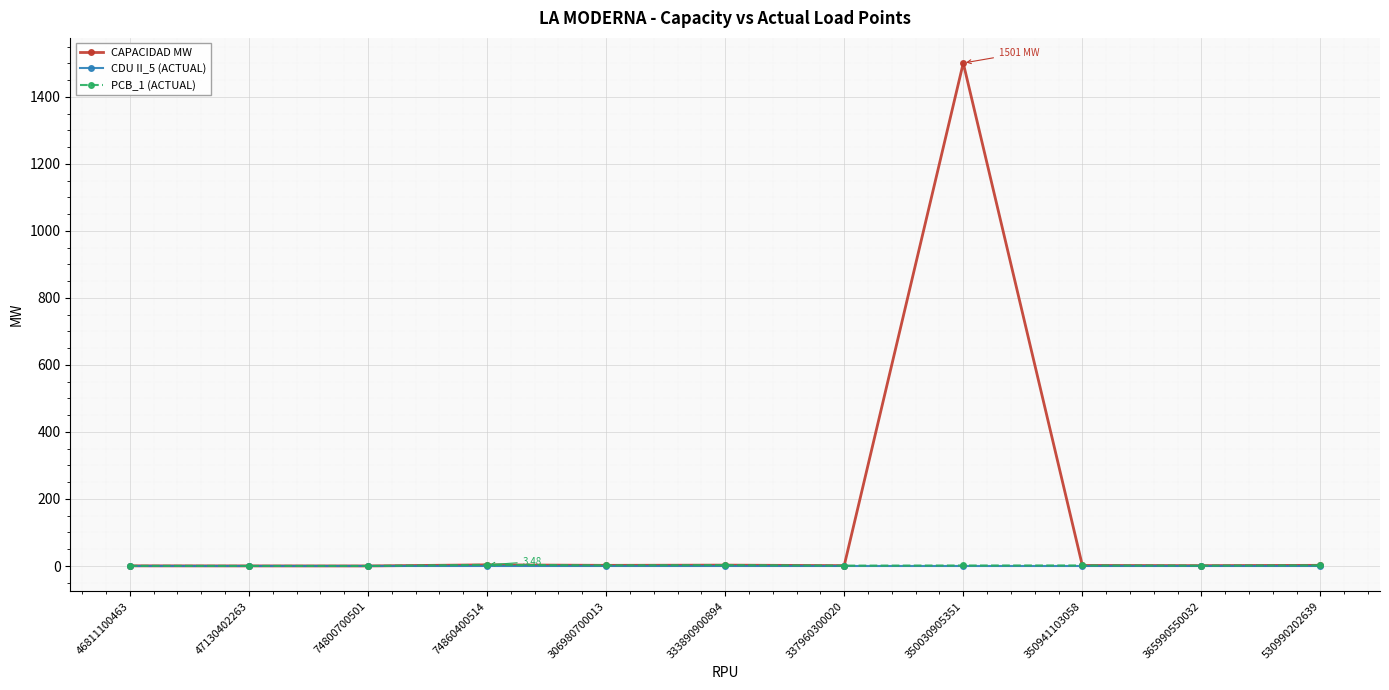

How many categories are shown in the chart?

11